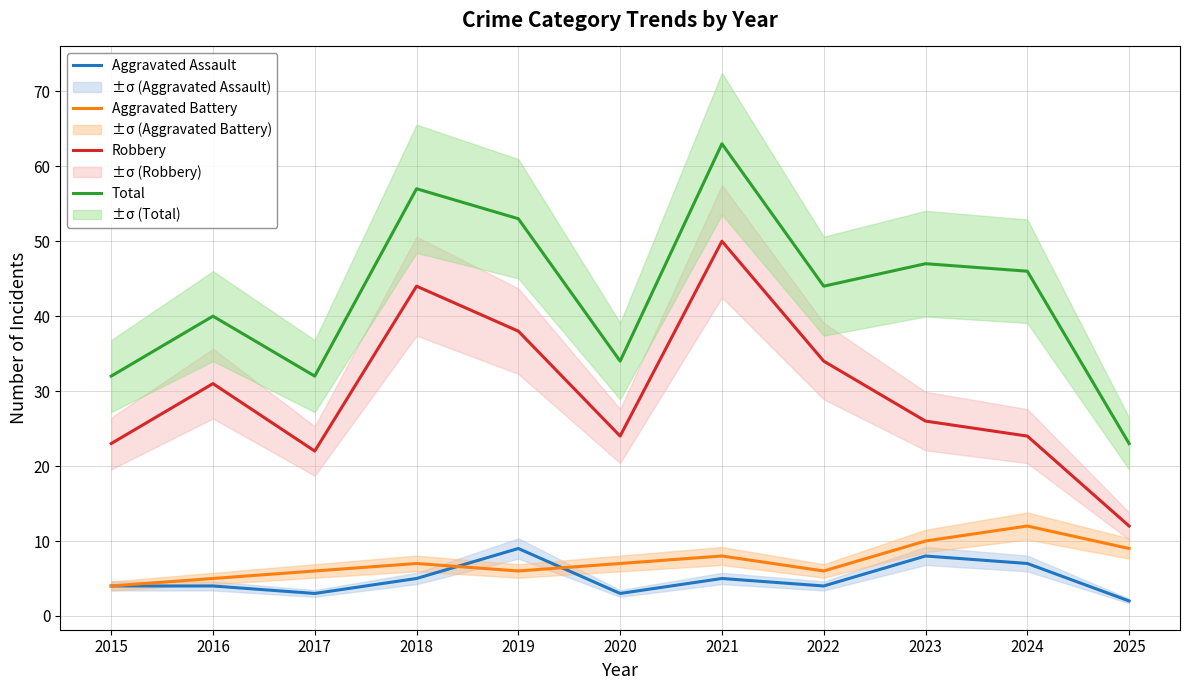

The value of Aggravated Battery at 2017 is 2. True or false?

False